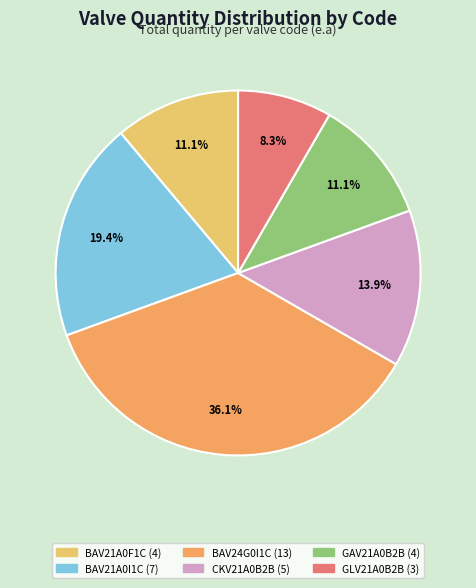

Count the number of slices in the pie.

6